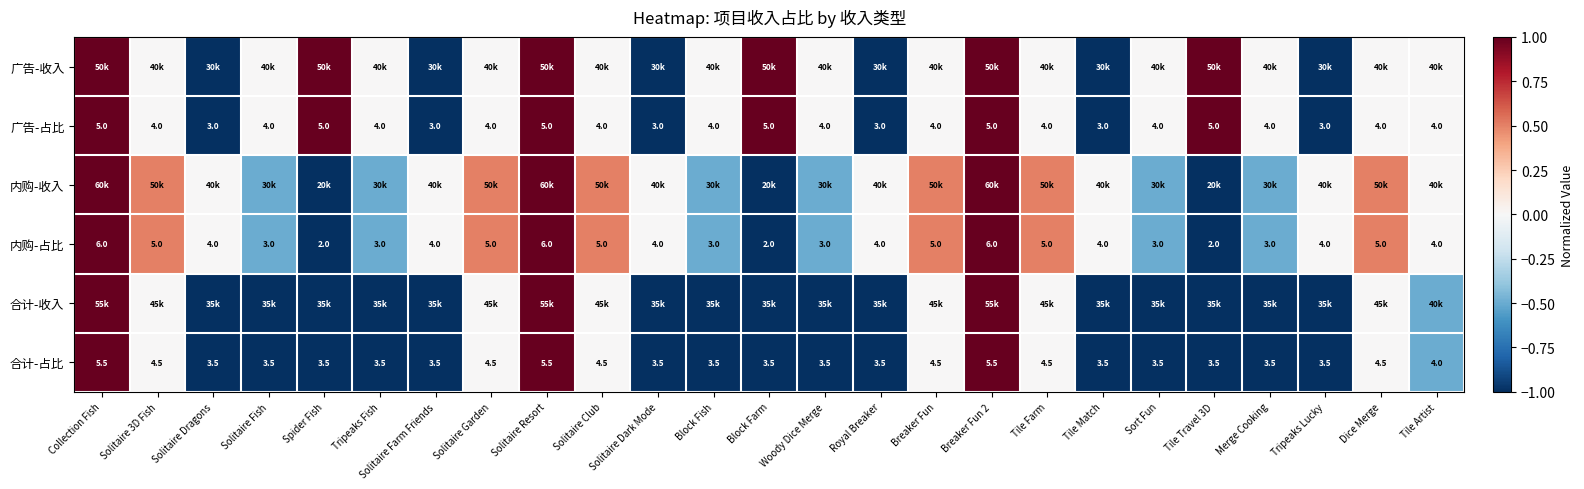

Is it true that 合计-占比 equals 5.5 at Solitaire Resort?

True